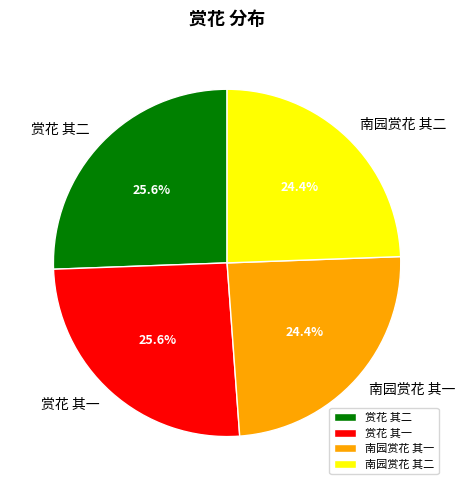

To the nearest percent, what is the average slice percentage?

25%